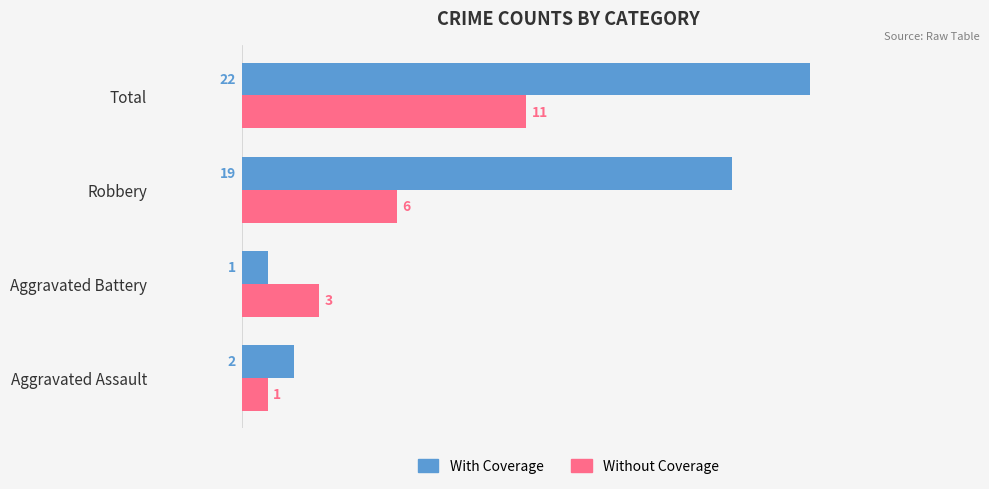

What are all the series names shown in the legend?

With Coverage, Without Coverage